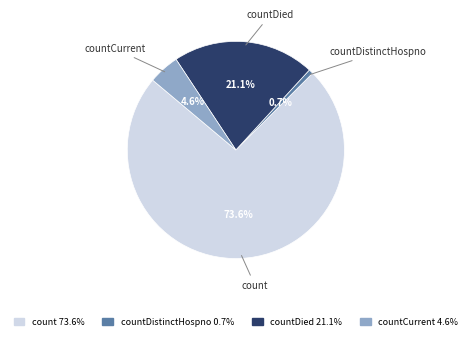

Is there a majority slice in this chart?

Yes